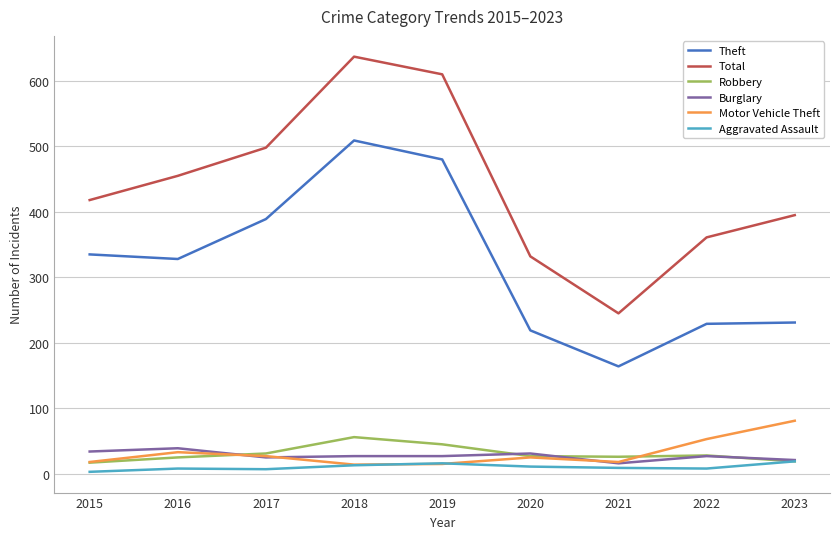

What is the difference between the maximum and minimum values in the Robbery series?

39